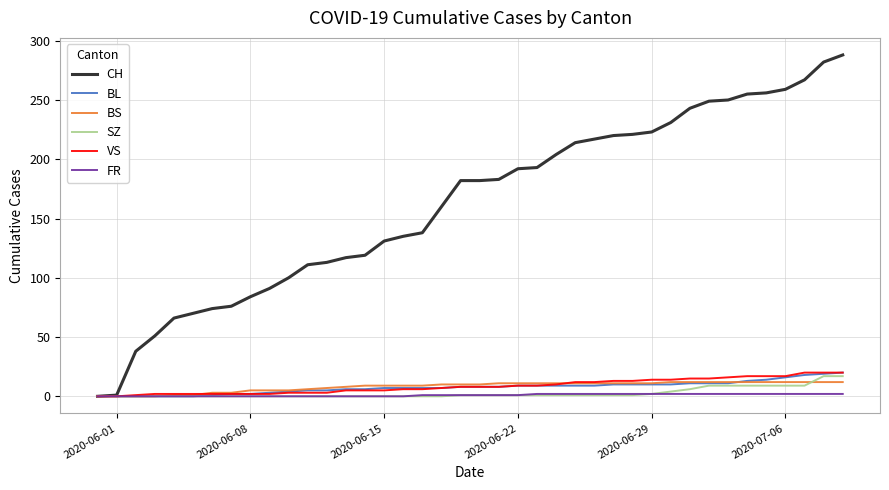

Which series has the widest spread of values?

CH